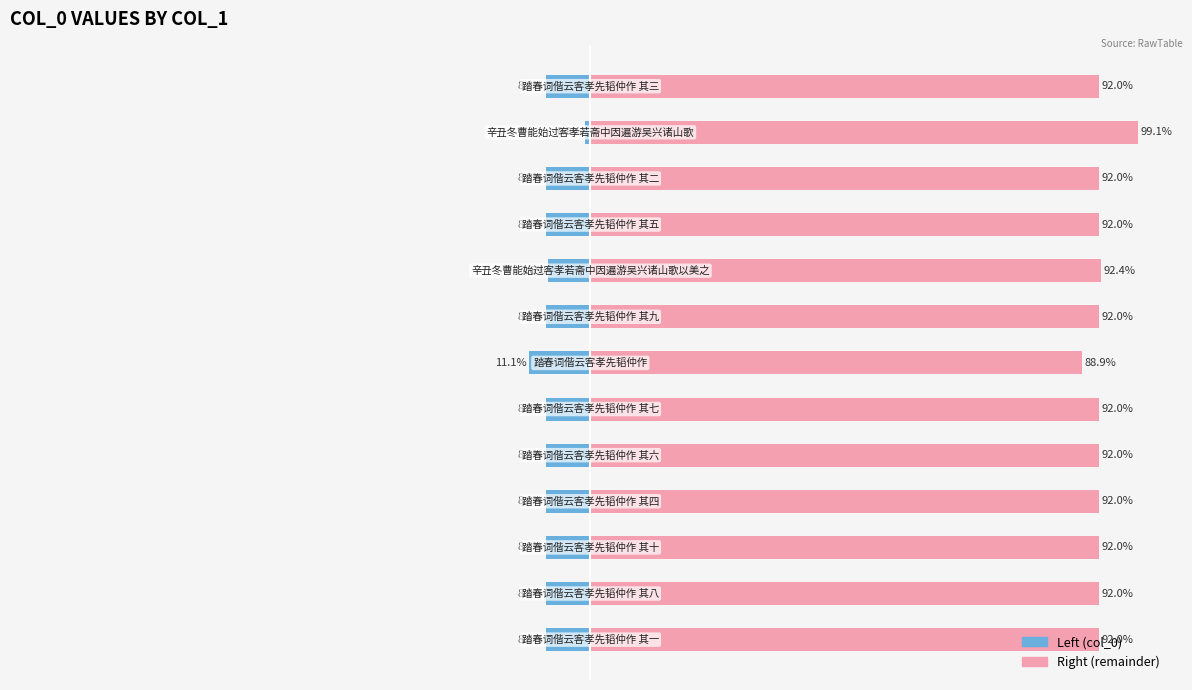

Is the value of col_0 (left) at 0 greater than the value of col_0 (right) at 0?

No